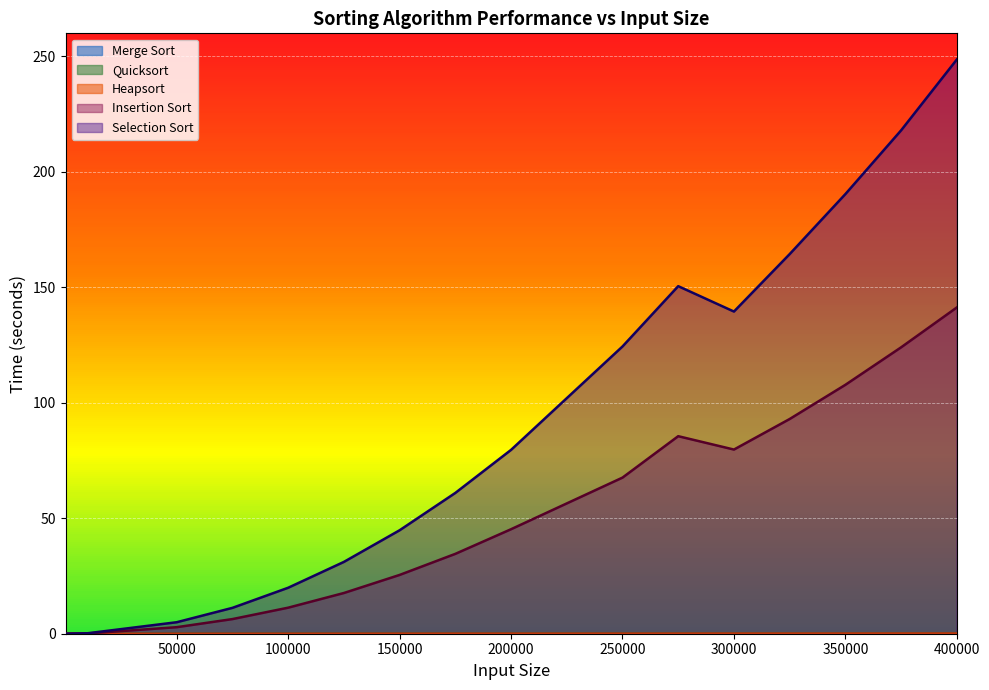

The Merge Sort series shows 0.1 at 300000. True or false?

True